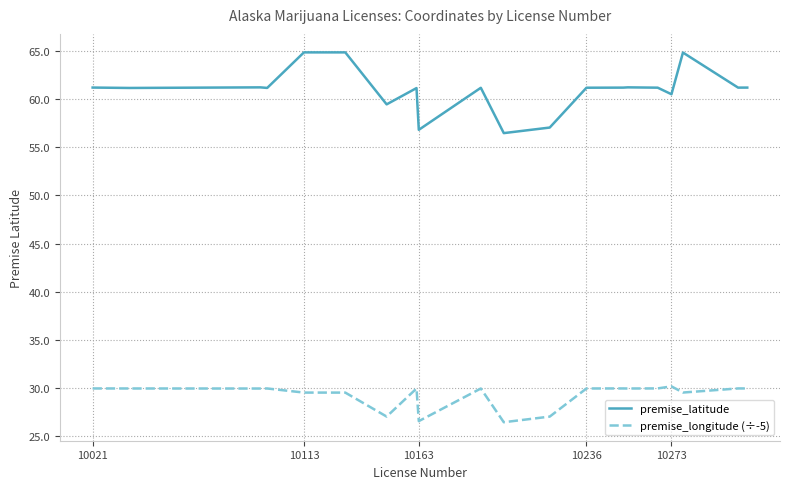

True or false: premise_latitude has more than 0 points higher than both neighbors.

True